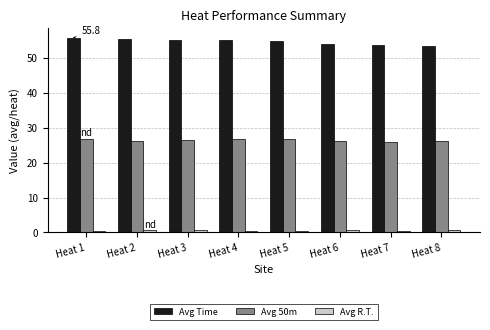

At Heat 2, list the series in order from largest to smallest.

Avg Time, Avg 50m, Avg R.T.